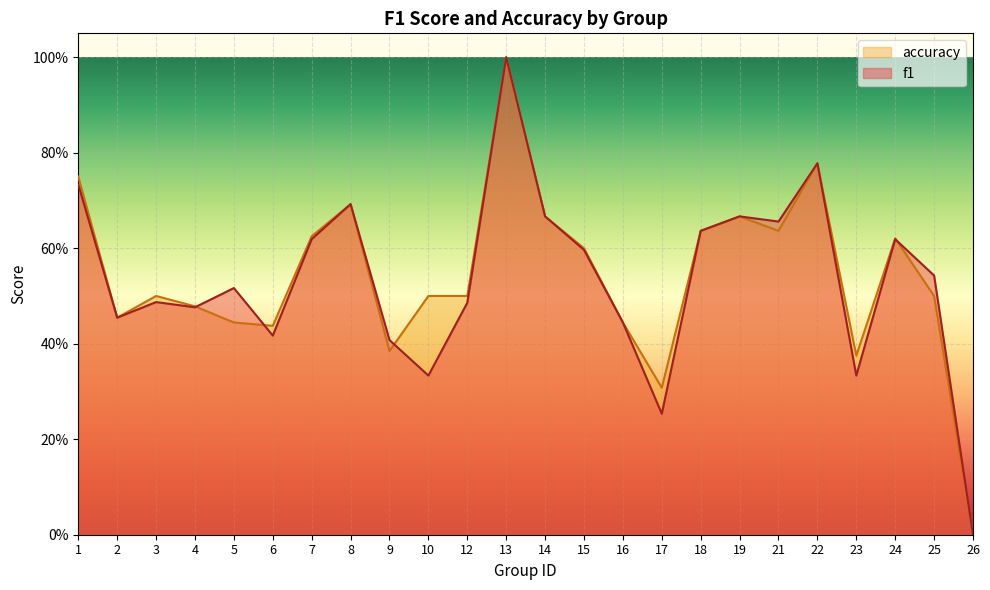

What is the difference between the maximum and second lowest values in the accuracy series?

0.7